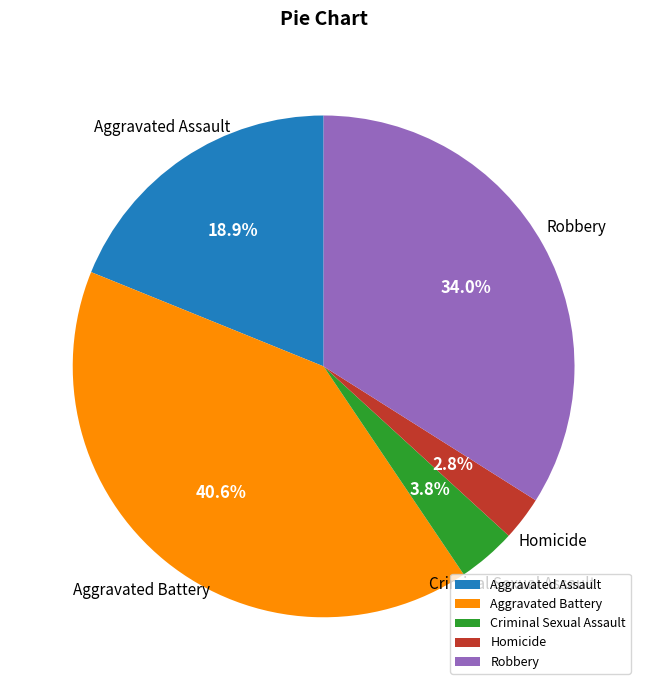

What is the smallest slice in the pie chart?

Homicide